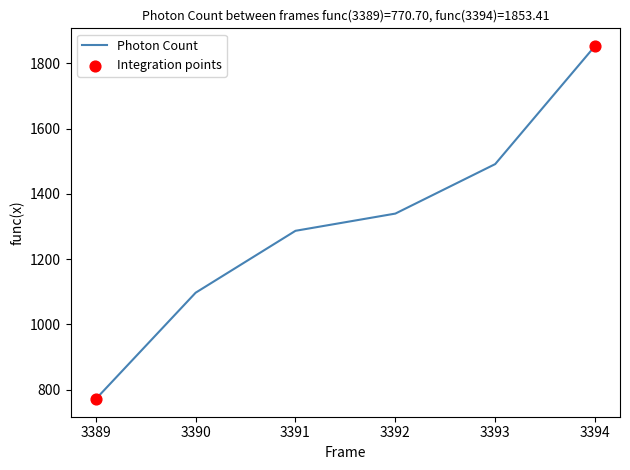

Approximately how many times larger is the value at 3390 compared to 3389?

1.4